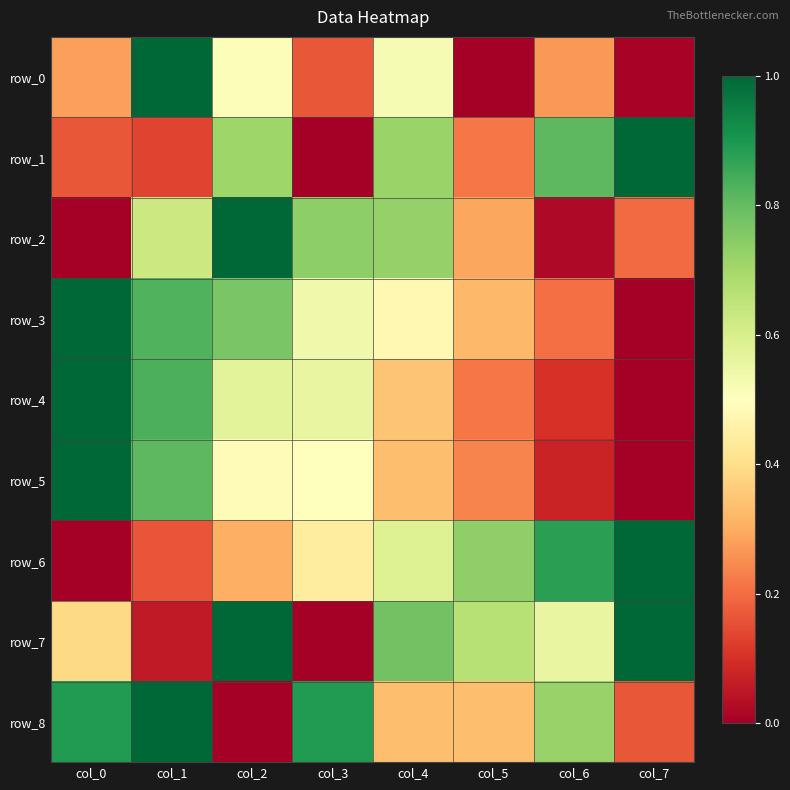

Reading left to right, transcribe all the data shown in this chart.

row_0: col_0=0.3	col_1=1.0	col_2=0.5	col_3=0.2	col_4=0.5	col_5=0.0	col_6=0.3	col_7=0.0
row_1: col_0=0.2	col_1=0.1	col_2=0.7	col_3=0.0	col_4=0.7	col_5=0.2	col_6=0.8	col_7=1.0
row_2: col_0=0.0	col_1=0.6	col_2=1.0	col_3=0.7	col_4=0.7	col_5=0.3	col_6=0.0	col_7=0.2
row_3: col_0=1.0	col_1=0.8	col_2=0.8	col_3=0.5	col_4=0.5	col_5=0.3	col_6=0.2	col_7=0.0
row_4: col_0=1.0	col_1=0.8	col_2=0.6	col_3=0.6	col_4=0.3	col_5=0.2	col_6=0.1	col_7=0.0
row_5: col_0=1.0	col_1=0.8	col_2=0.5	col_3=0.5	col_4=0.3	col_5=0.2	col_6=0.1	col_7=0.0
row_6: col_0=0.0	col_1=0.2	col_2=0.3	col_3=0.4	col_4=0.6	col_5=0.7	col_6=0.9	col_7=1.0
row_7: col_0=0.4	col_1=0.1	col_2=1.0	col_3=0.0	col_4=0.8	col_5=0.7	col_6=0.6	col_7=1.0
row_8: col_0=0.9	col_1=1.0	col_2=0.0	col_3=0.9	col_4=0.3	col_5=0.3	col_6=0.7	col_7=0.2